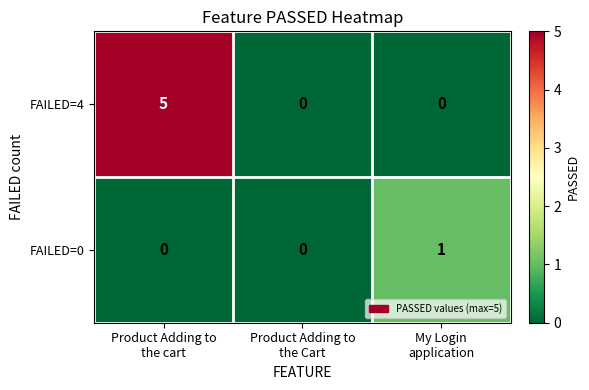

Reading left to right, transcribe all the data shown in this chart.

FAILED=4: 5	0	0
FAILED=0: 0	0	1